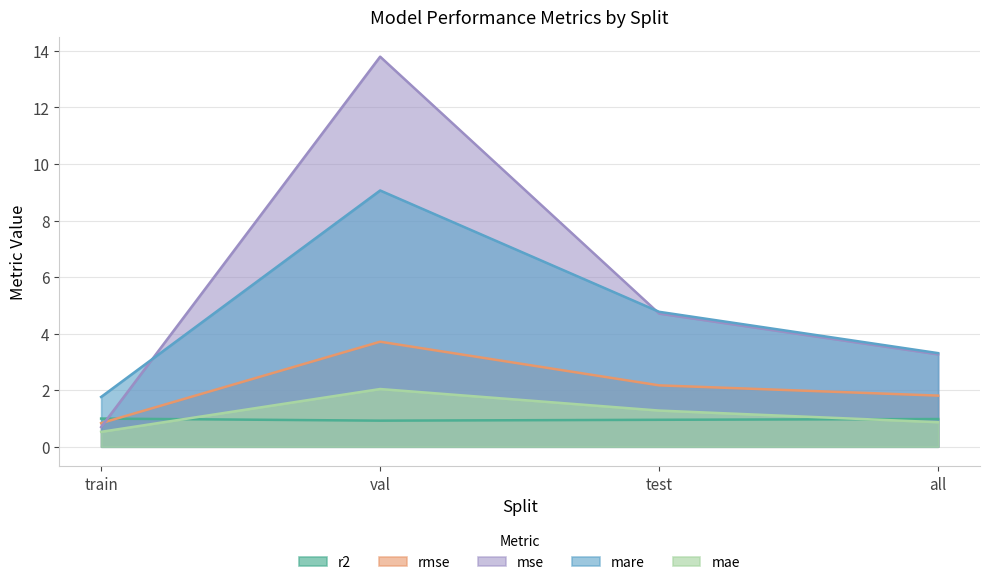

Which label corresponds to the smallest value in the chart?

train